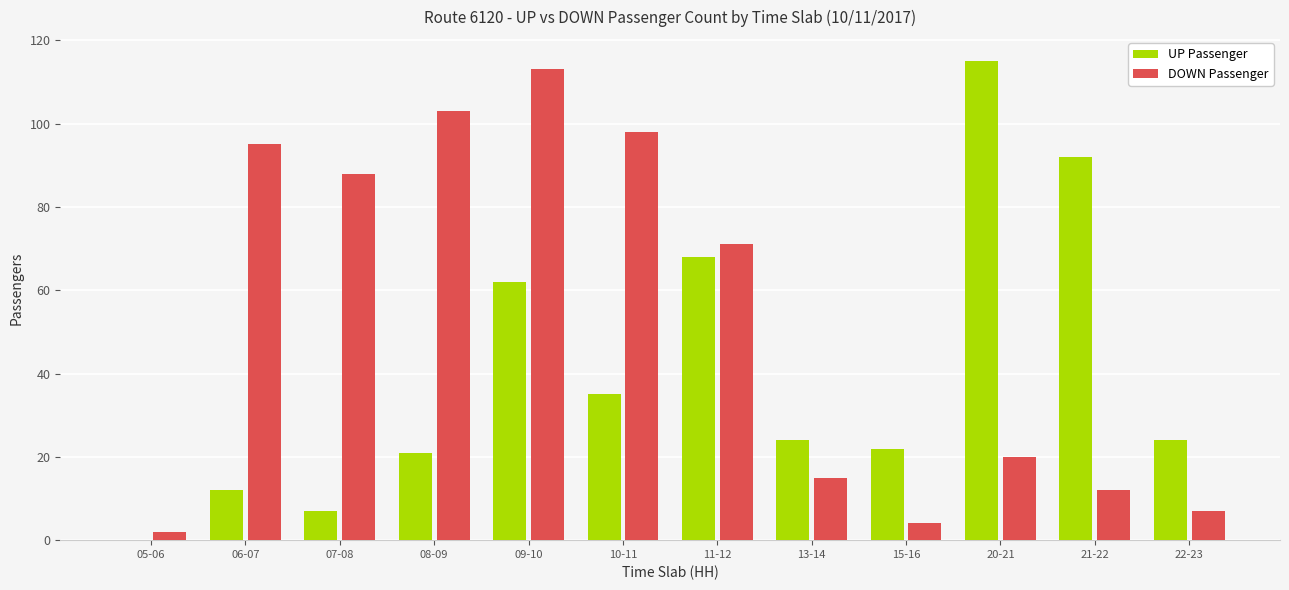

Which series changed the most between 08-09 and 13-14?

DOWN Passenger